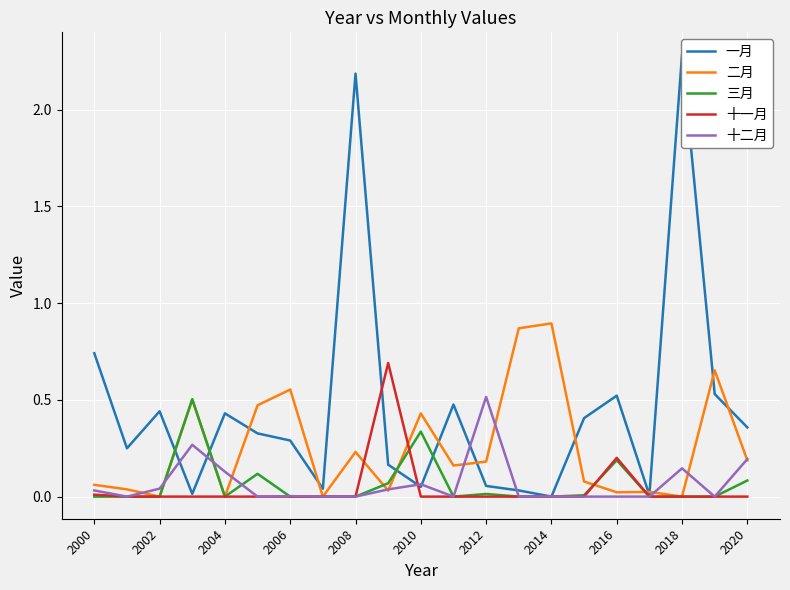

What is the average value of the 二月 series?

0.3